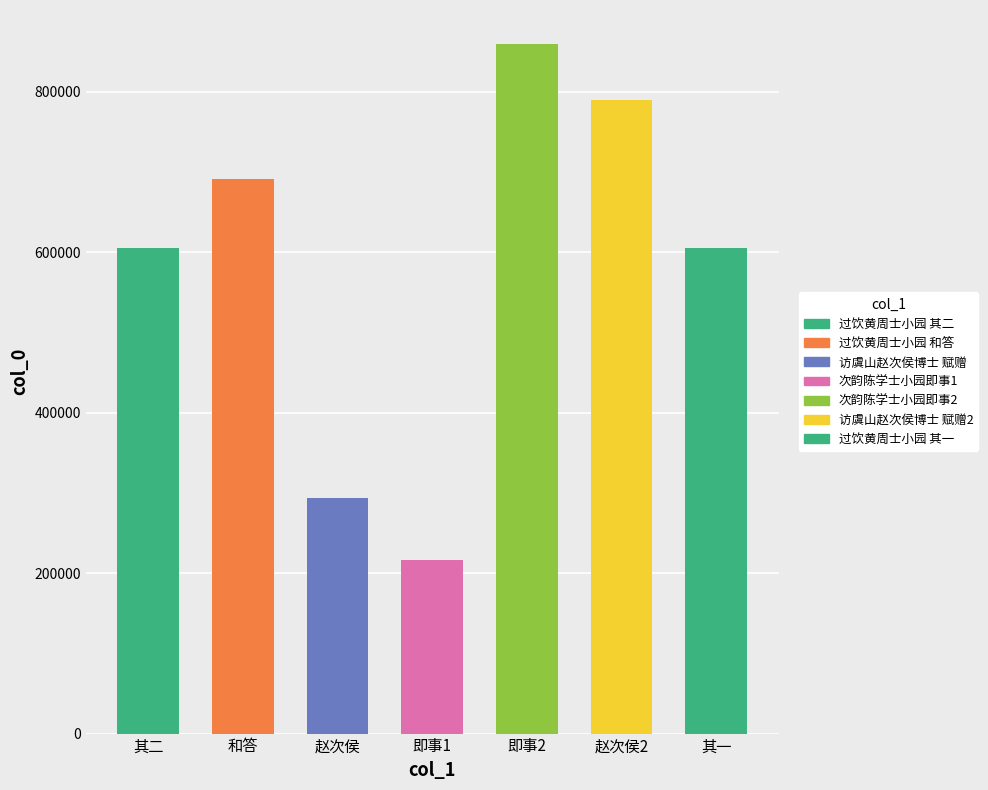

Which has a higher value, 过饮黄周士小园柱诗见赠隃今三载再入五羊重辱招呼乃克和答 其一 or 访虞山赵次侯博士小园赋赠?

过饮黄周士小园柱诗见赠隃今三载再入五羊重辱招呼乃克和答 其一